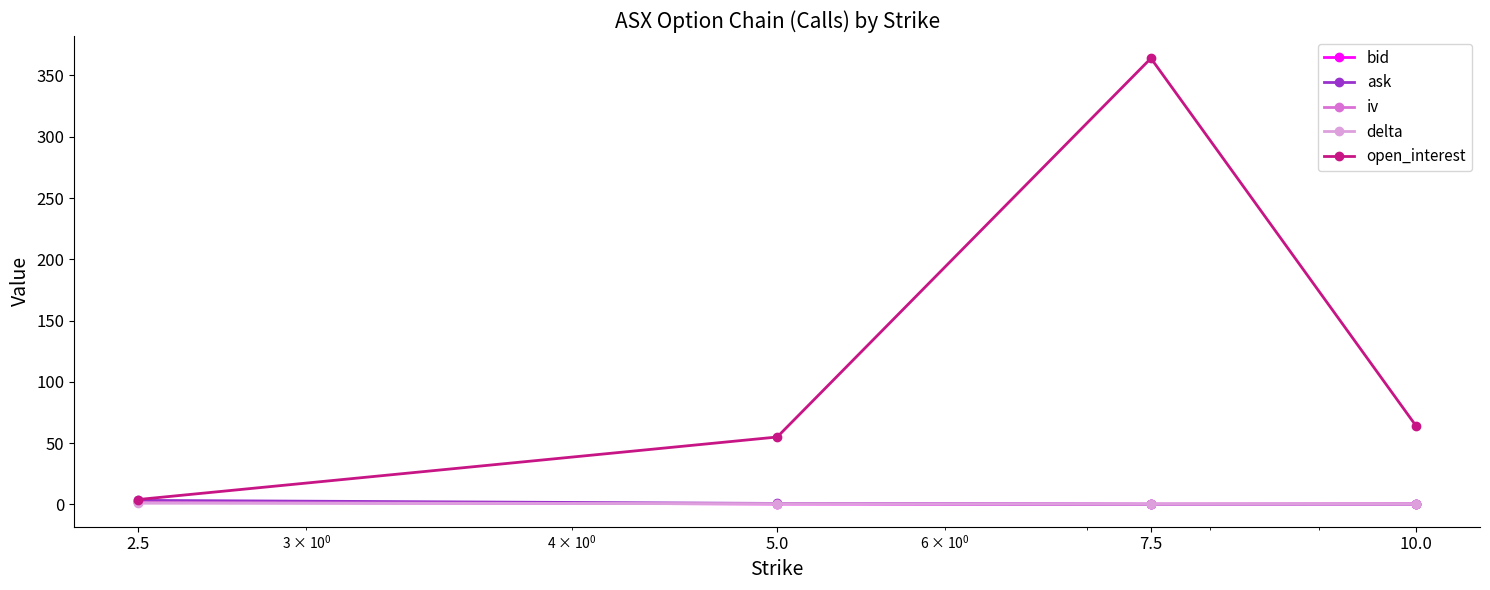

Which series has the largest range (max minus min)?

open_interest